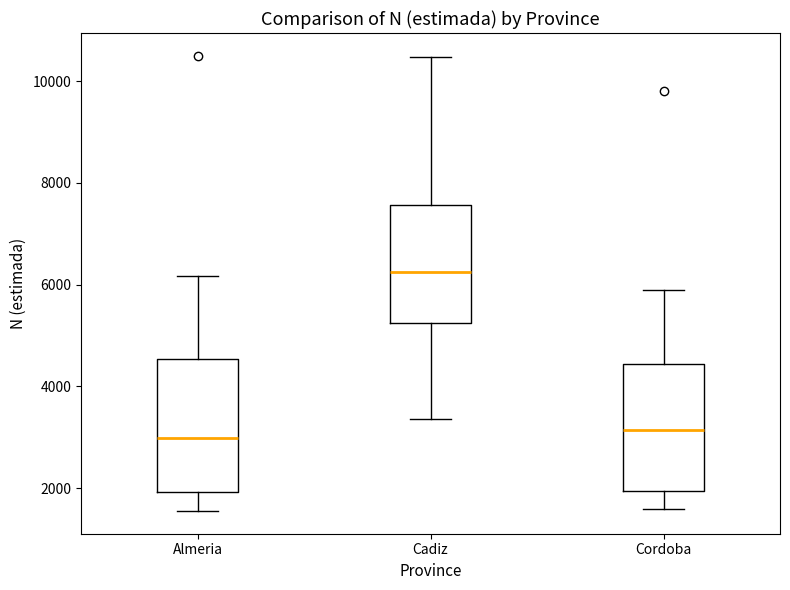

Where does the upper whisker of the box for Cadiz end on the y-axis? The values are not printed on the chart, so give them approximately, as read against the axis.

10400